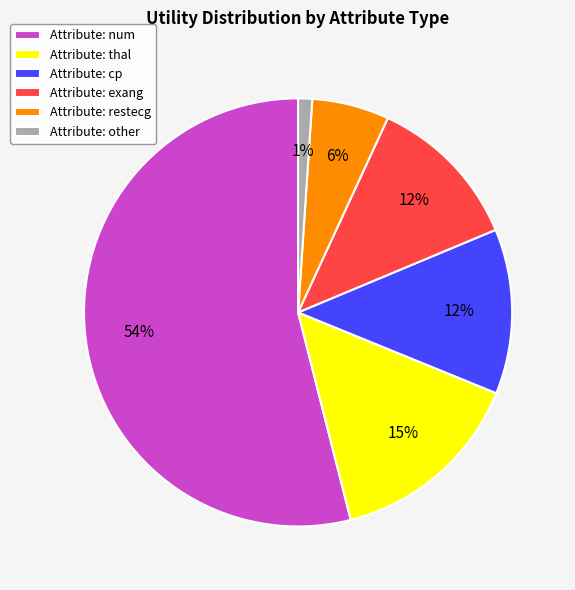

What percentage is the Attribute: cp slice, to the nearest percent?

12%